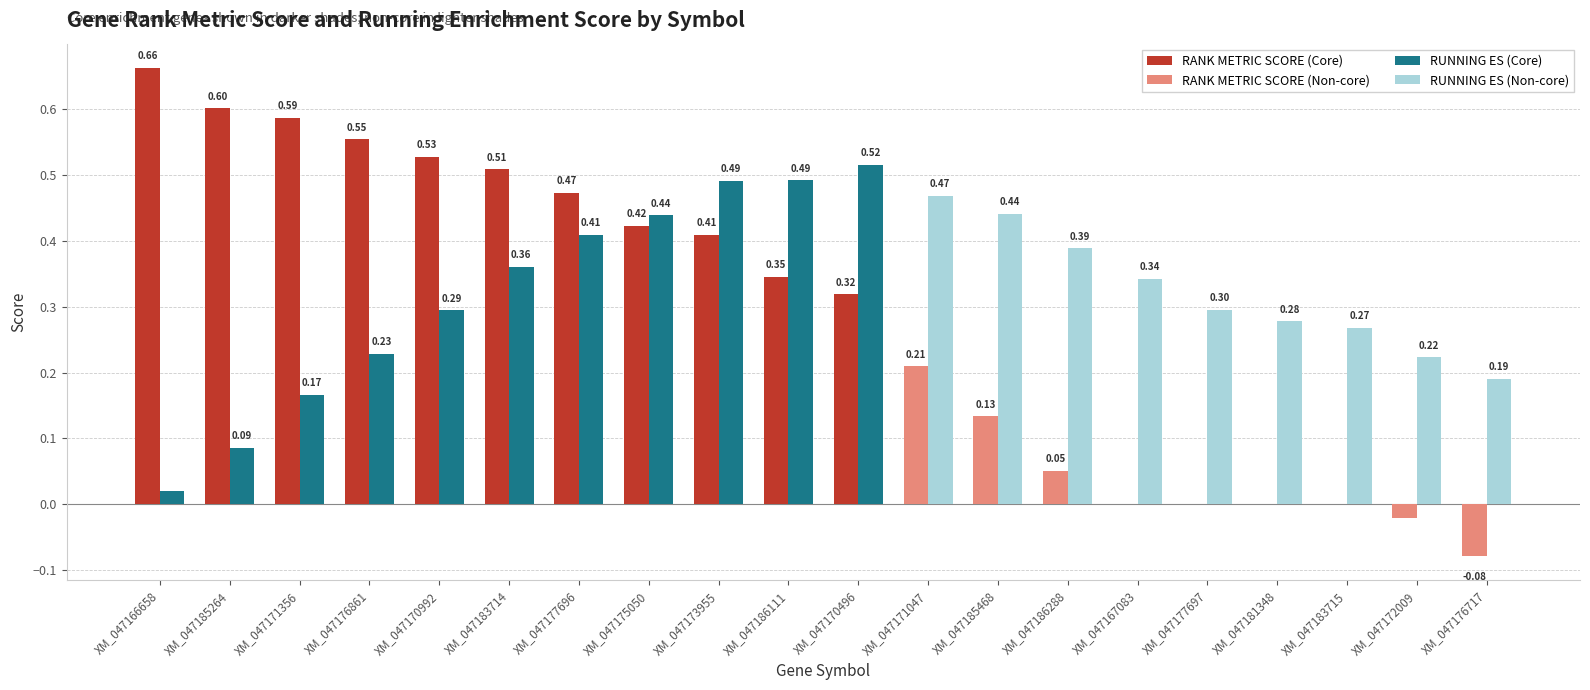

Between XM_047173955 and XM_047172009, which series saw the biggest shift?

RANK METRIC SCORE